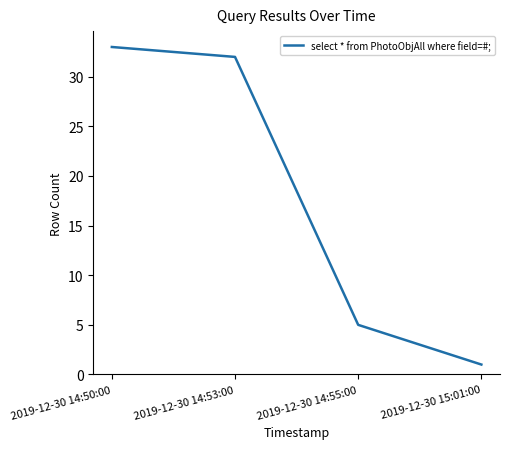

Rank the categories by value from highest to lowest.

2019-12-30 14:50:00, 2019-12-30 14:53:00, 2019-12-30 14:55:00, 2019-12-30 15:01:00